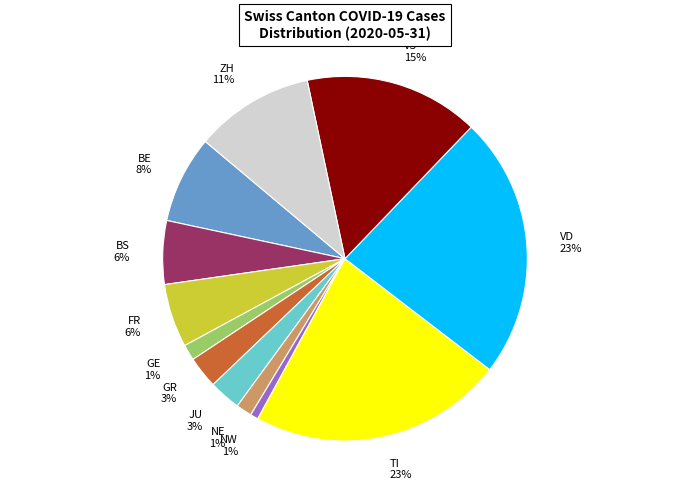

Count the number of slices in the pie.

12